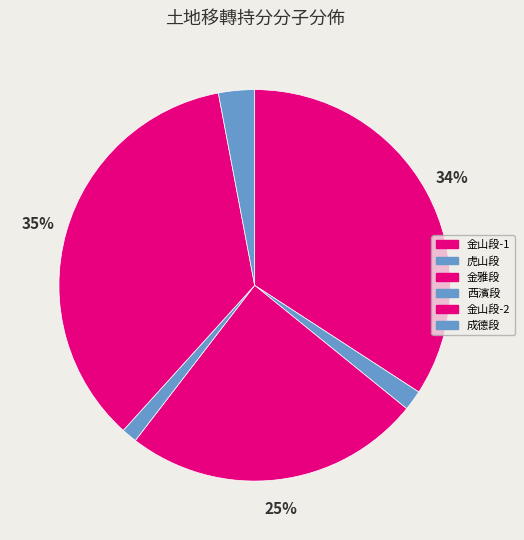

Count the number of slices in the pie.

6